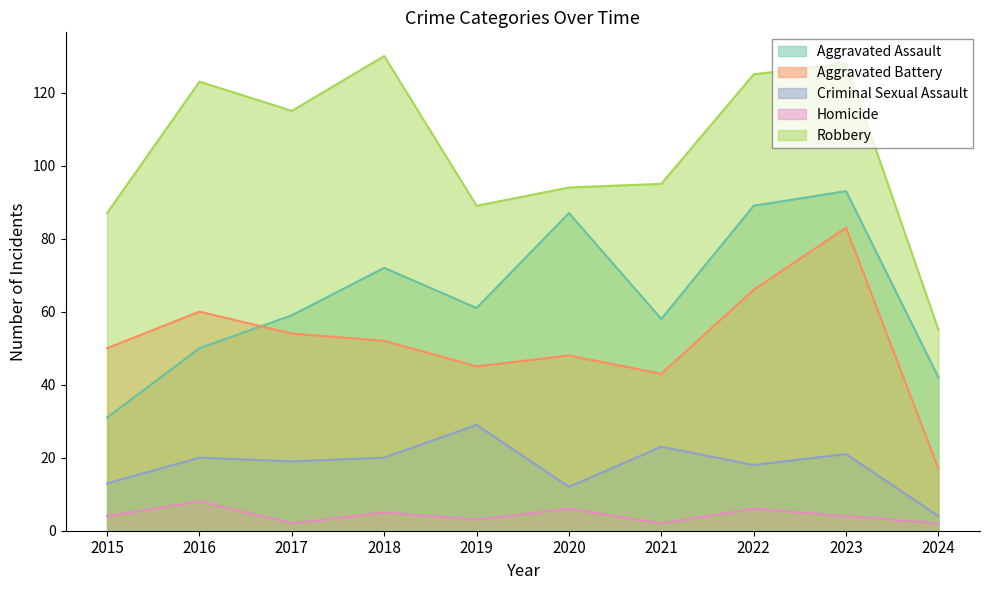

Which label corresponds to the smallest value in the chart?

2017